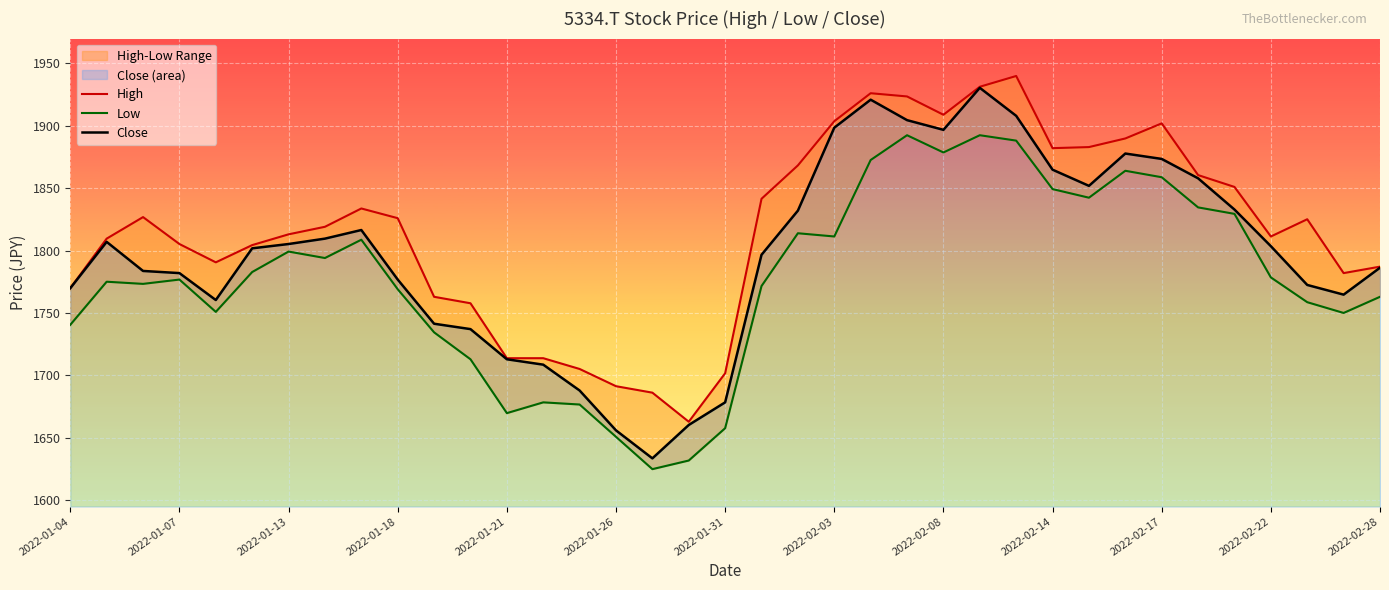

Rank the series at 2022-02-14 from lowest to highest value.

Low, Close, High